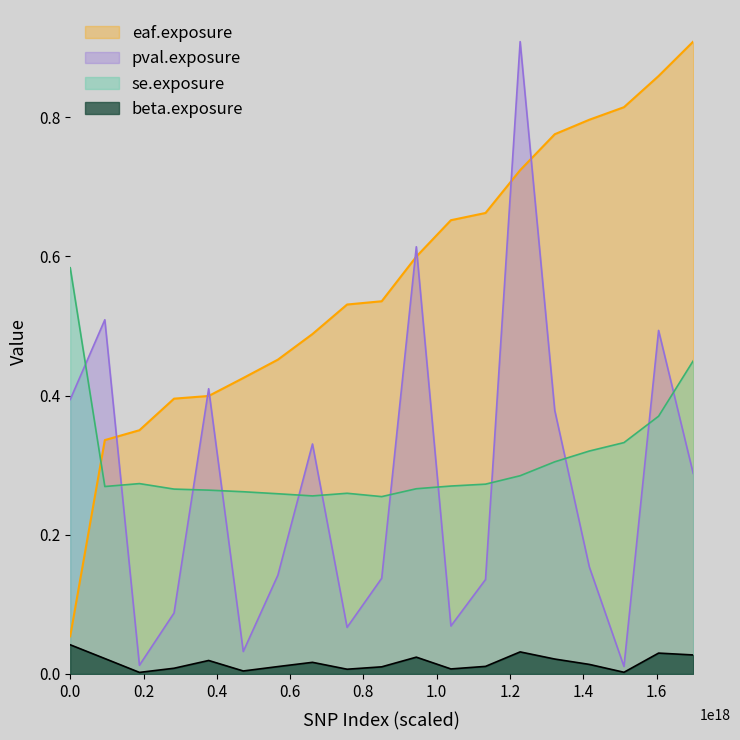

What is the average value of the eaf.exposure series?

0.6